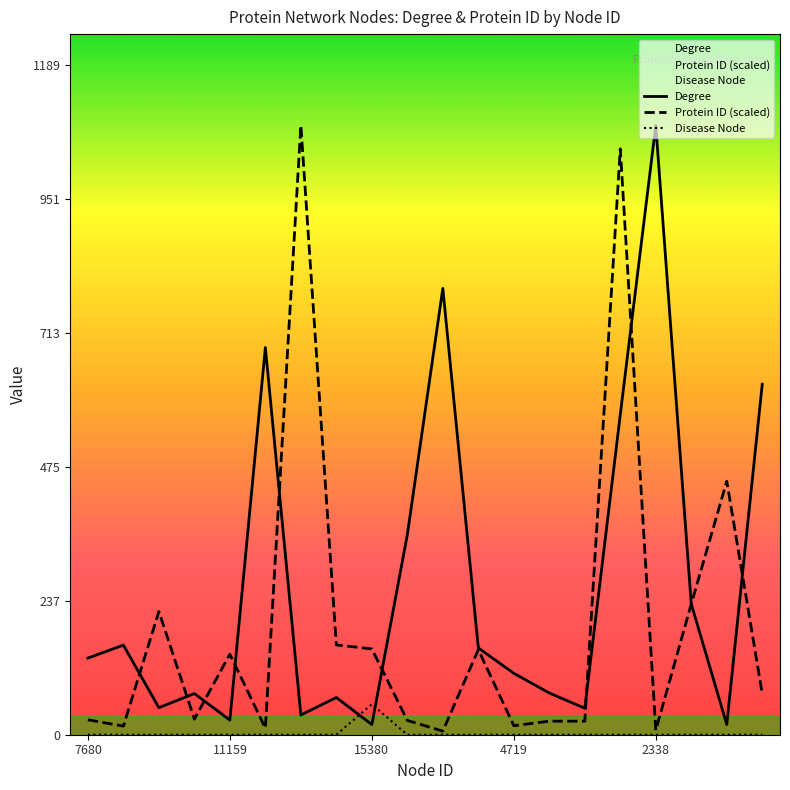

True or false: Protein ID (scaled) has more than 0 interior local peaks.

True